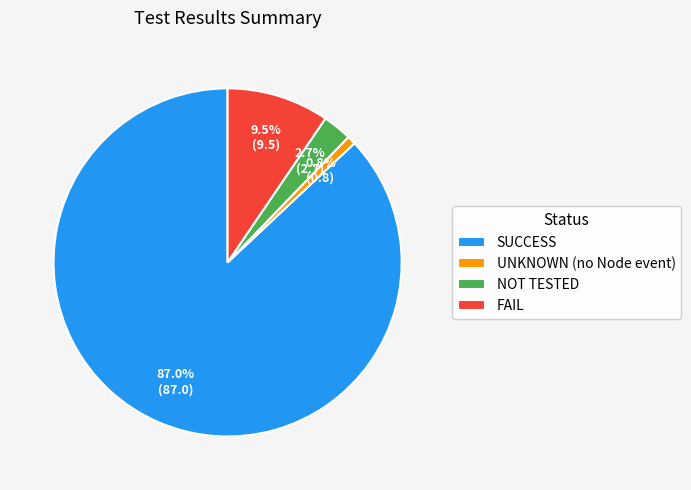

What percentage is the NOT TESTED slice, to the nearest percent?

3%